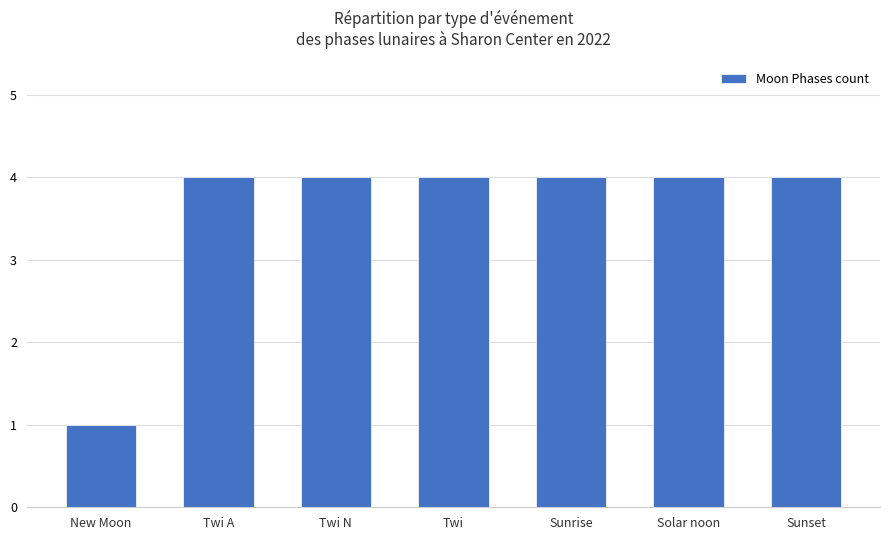

What is the maximum value shown in the chart?

4